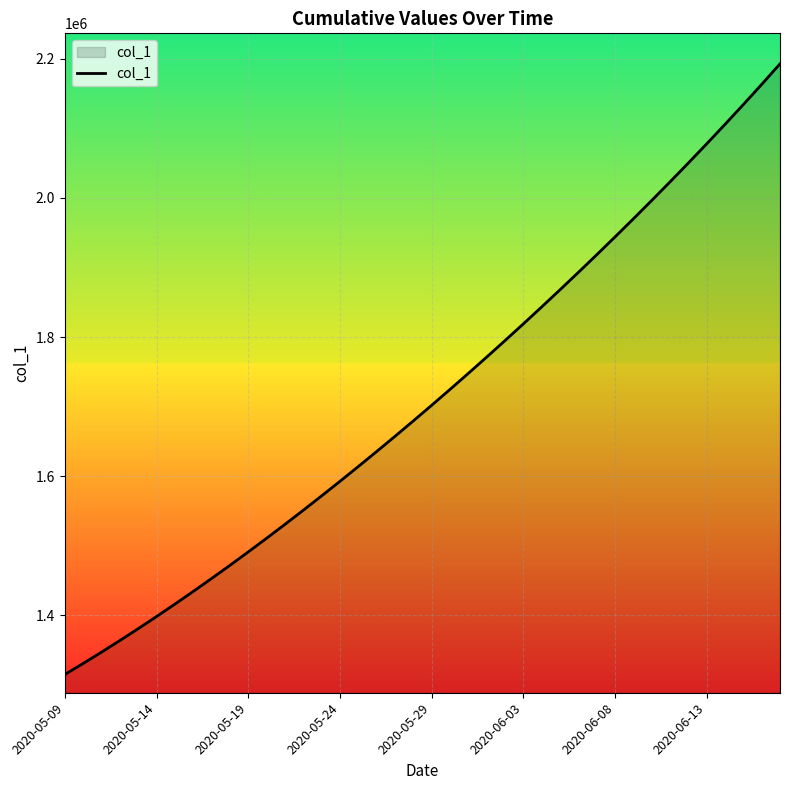

What is the maximum value shown in the chart?

2192561.0